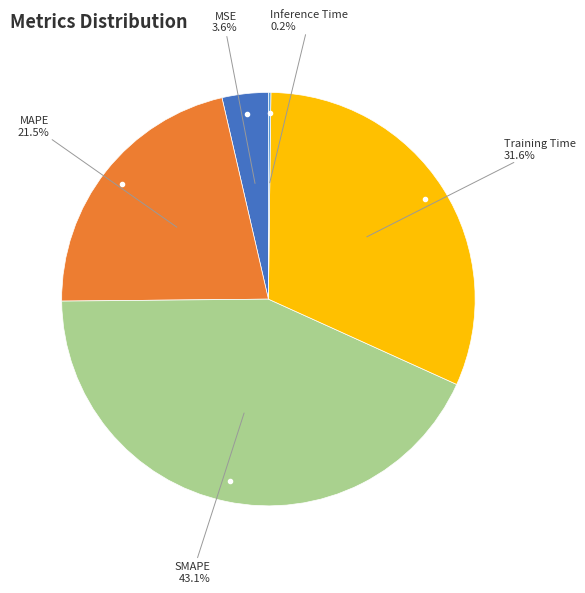

To the nearest percent, what is the difference between the largest and smallest slice percentages?

43%